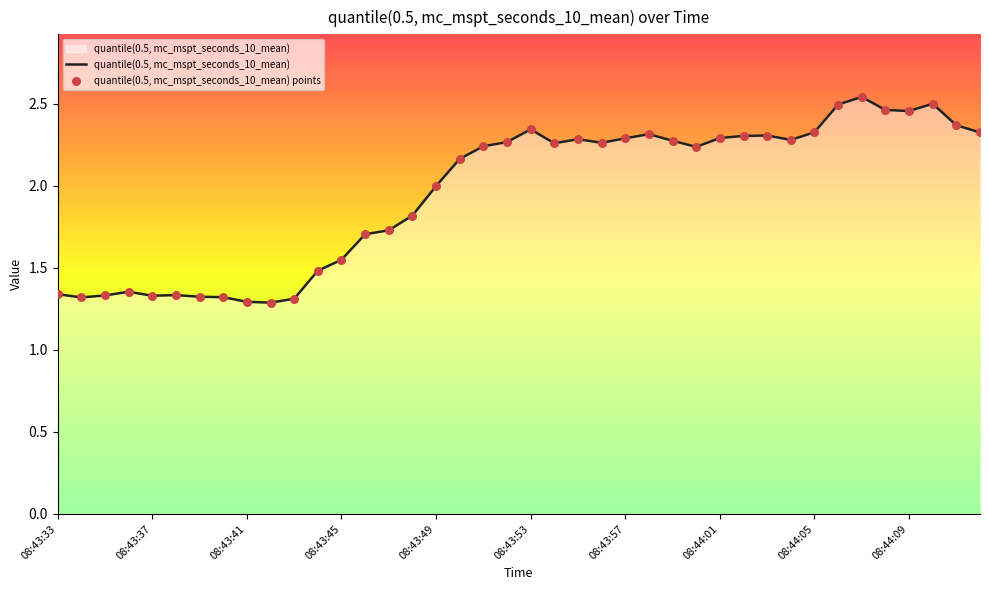

How many lines are shown in the chart?

1